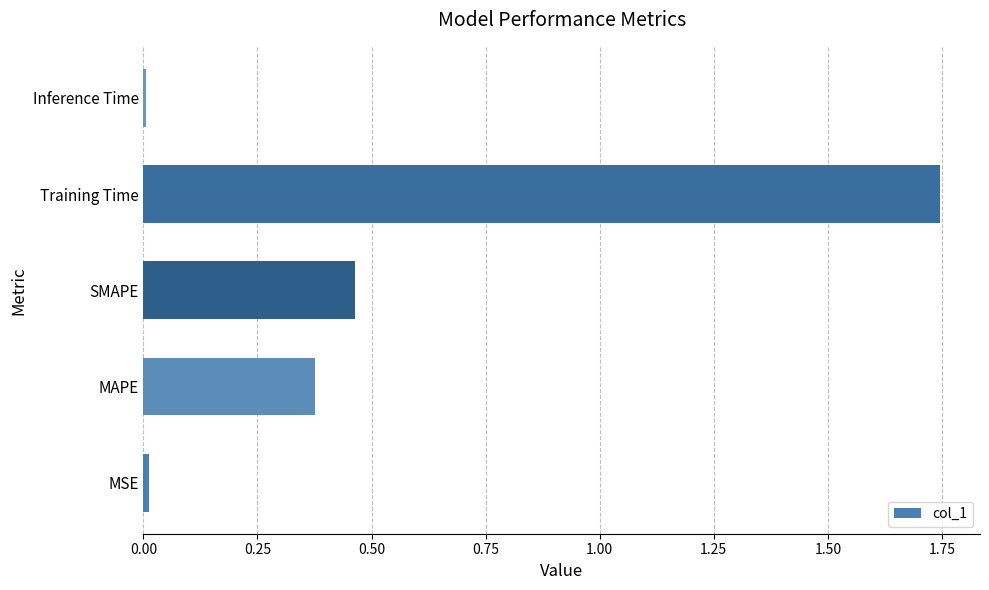

What is the sum of all values?

2.6